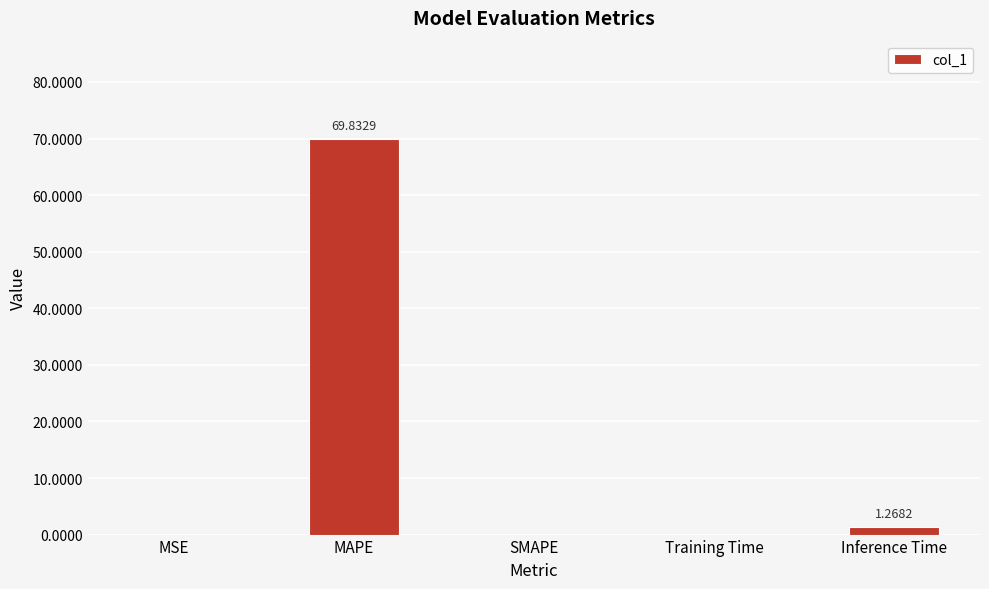

Which has a higher value, MAPE or SMAPE?

MAPE